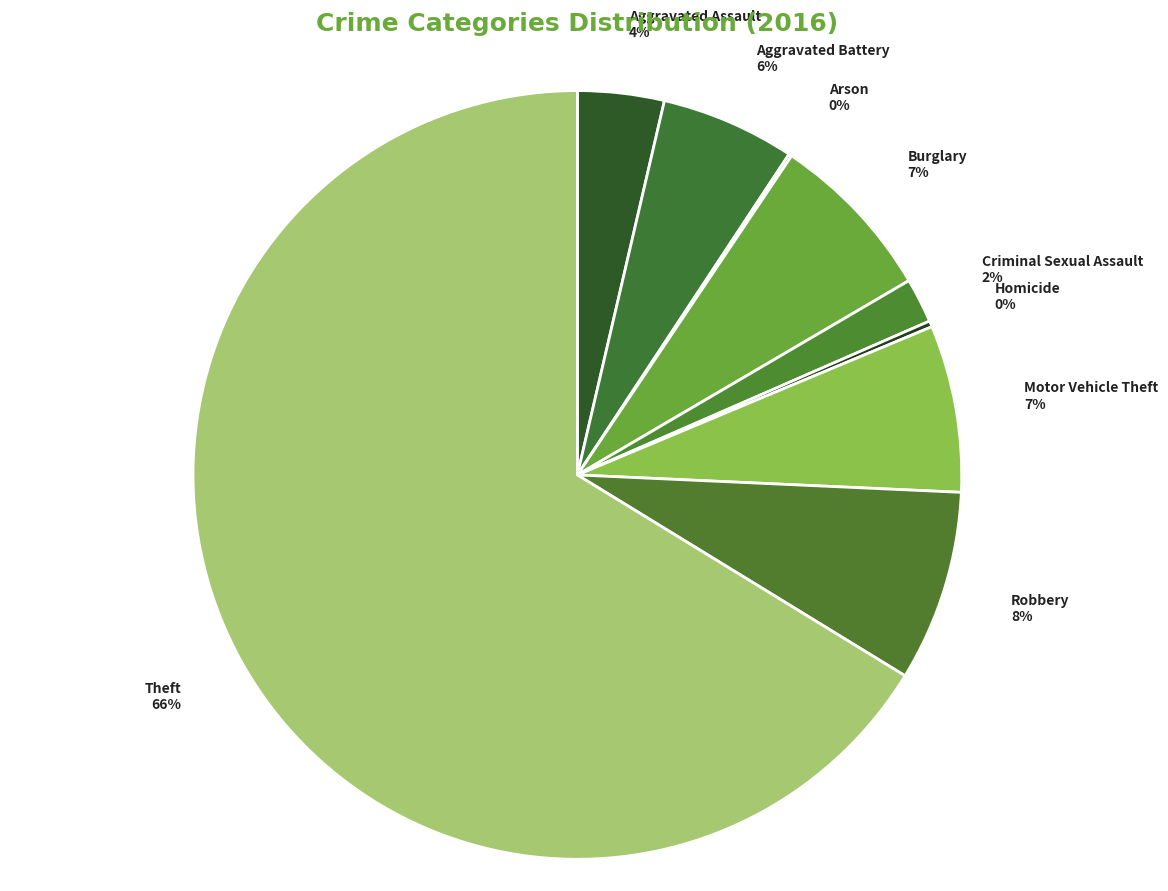

Combined, do Criminal Sexual Assault and Theft account for over 50%?

Yes